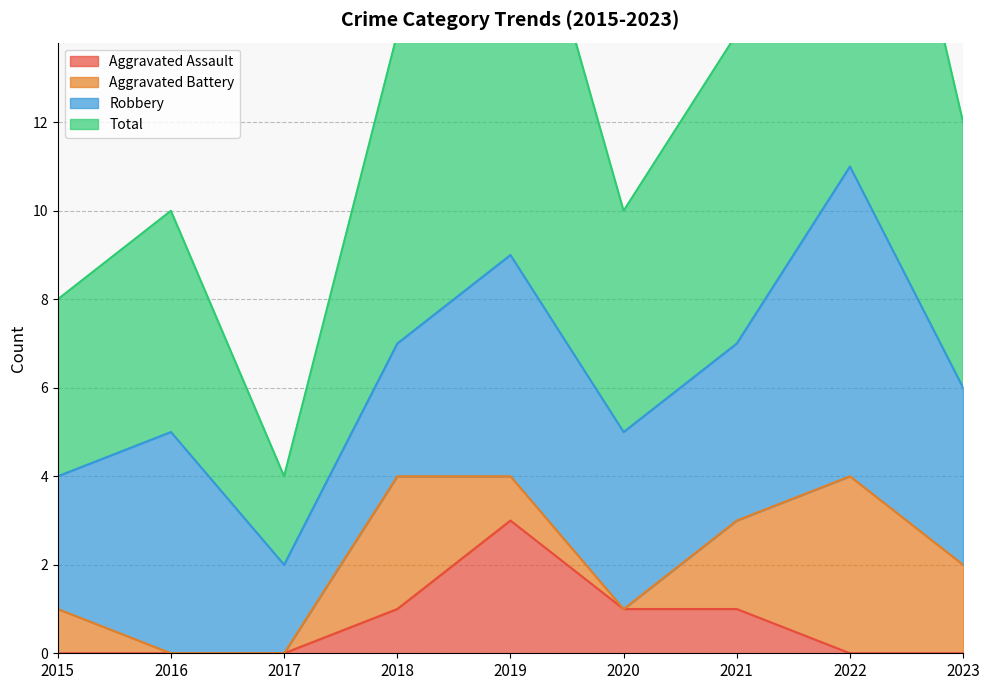

The value of Total at 2022 is 34. True or false?

False